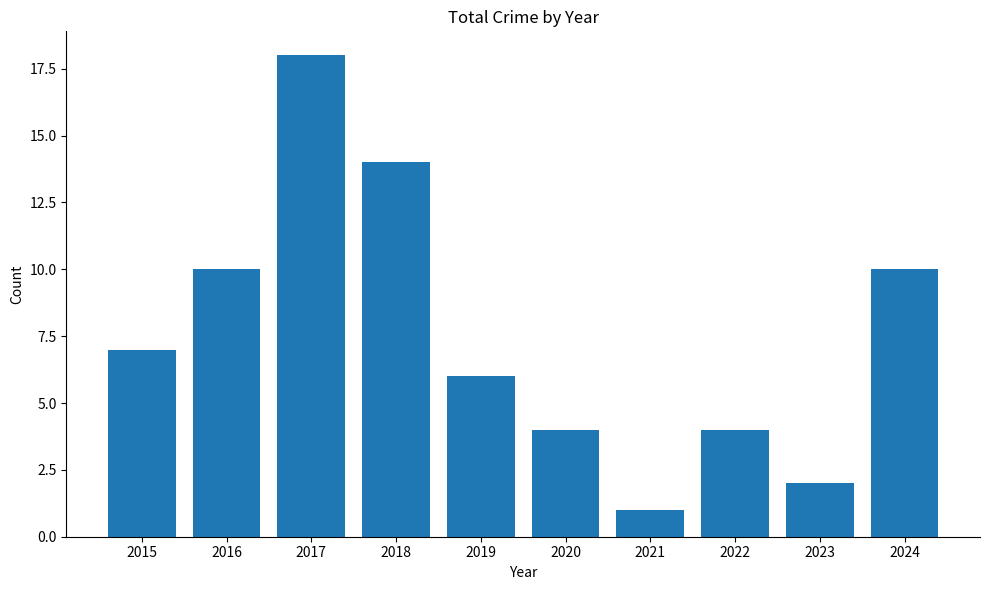

What value does the data have at 2015?

7